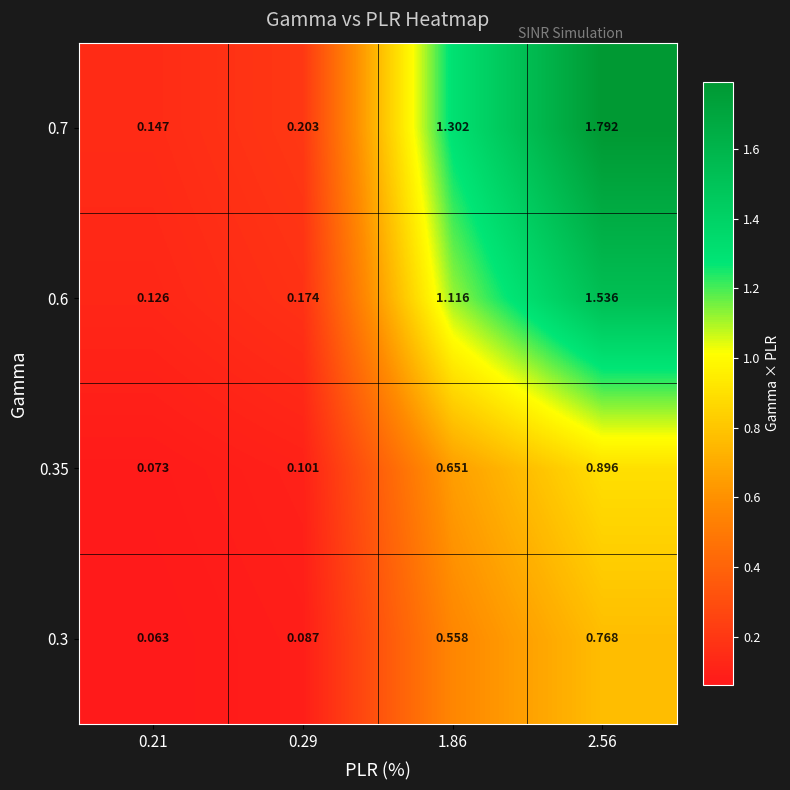

Is the value of 0.6 at 2.56 greater than the value of 0.3 at 1.86?

Yes